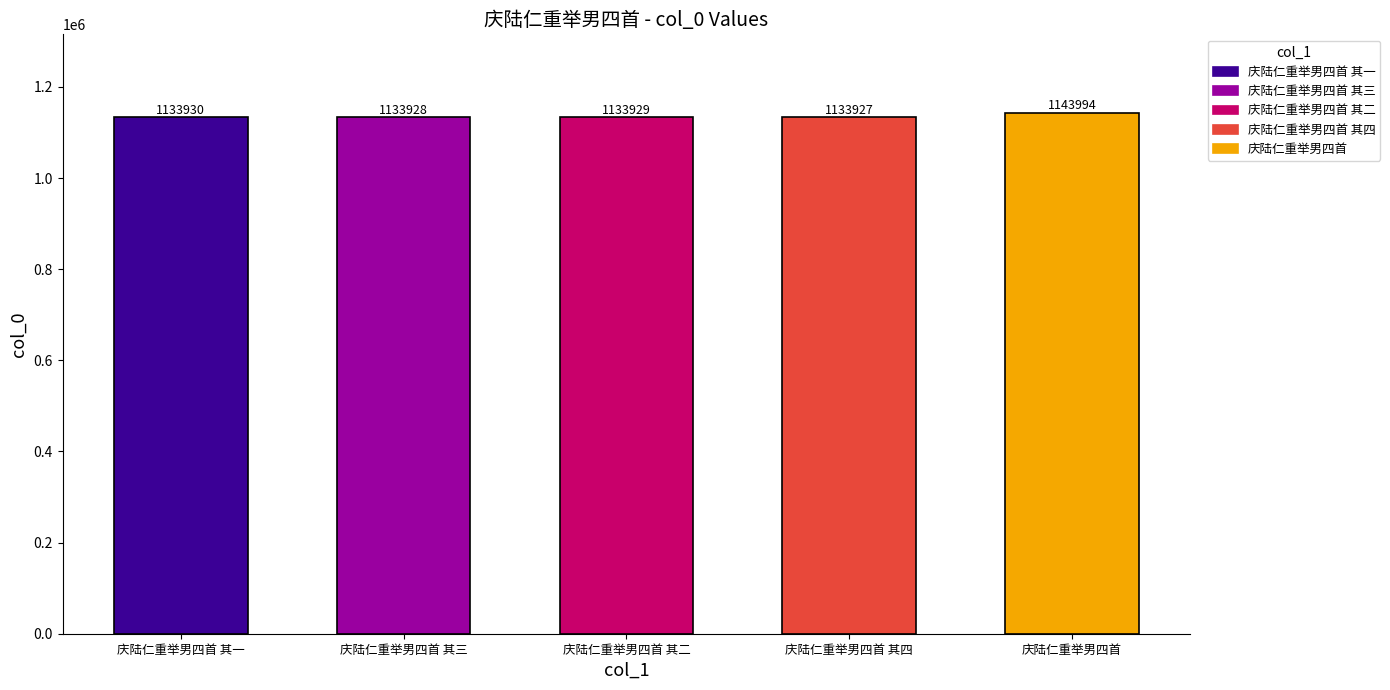

Reading right to left, what are all the values shown in this chart?

庆陆仁重举男四首=1143994	庆陆仁重举男四首 其四=1133927	庆陆仁重举男四首 其二=1133929	庆陆仁重举男四首 其三=1133928	庆陆仁重举男四首 其一=1133930